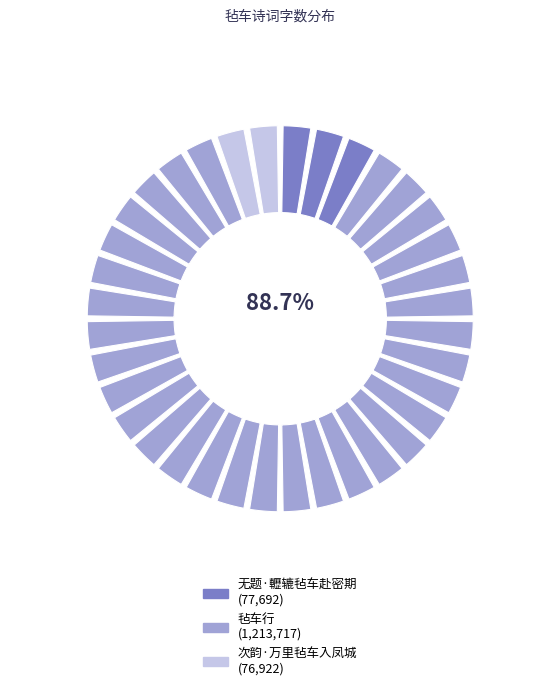

Rank the categories by value from lowest to highest.

次韵·万里毡车入凤城, 无题·轣辘毡车赴密期, 毡车行